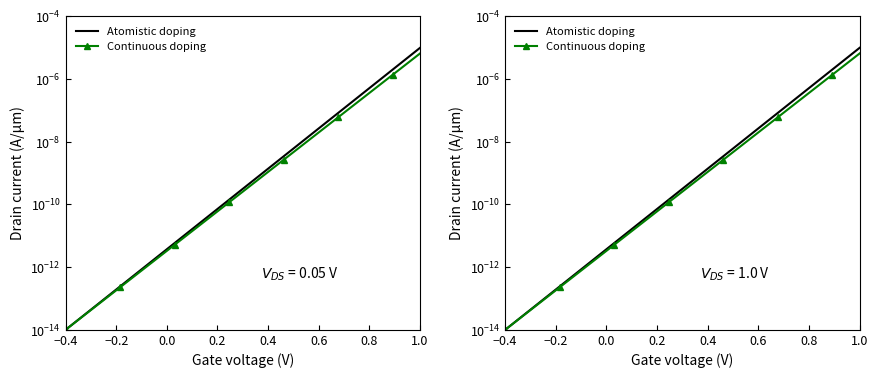

True or false: Continuous doping and Atomistic doping cross at least once.

False